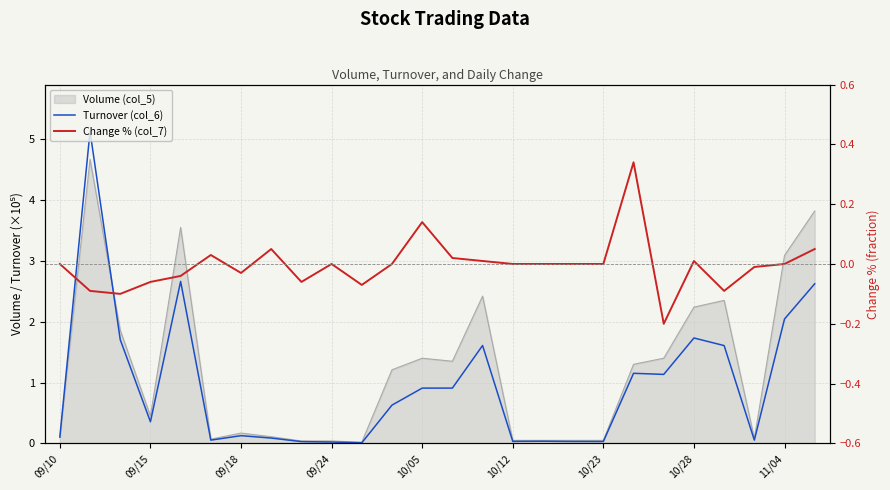

True or false: Turnover (col_6) and Change % (col_7) cross at least once.

False